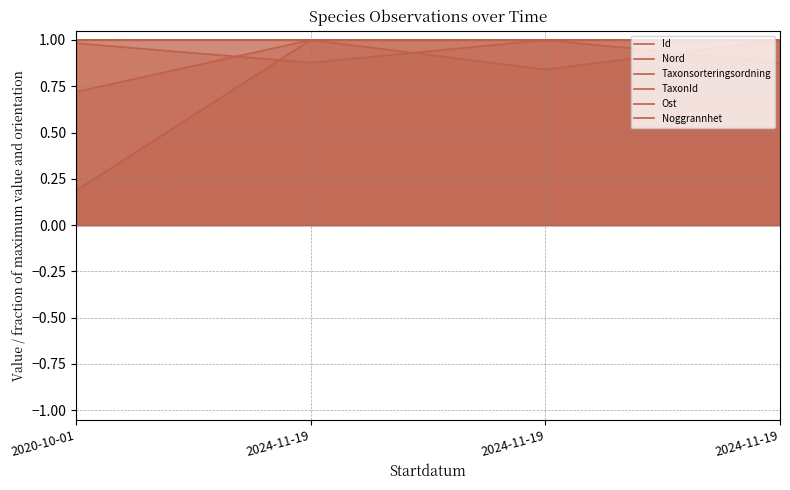

Is the value of TaxonId at 2024-11-19 greater than the value of Taxonsorteringsordning at 2024-11-19?

Yes